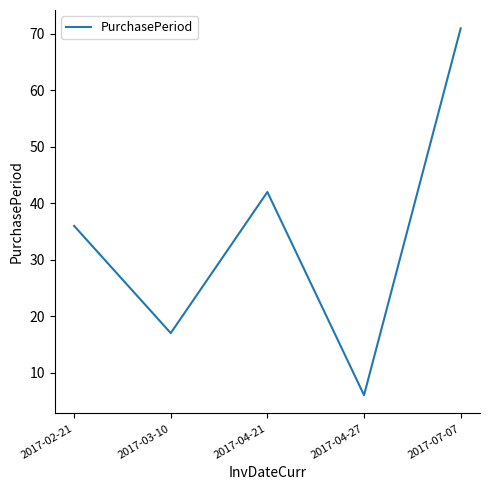

What is the minimum value shown in the chart?

6